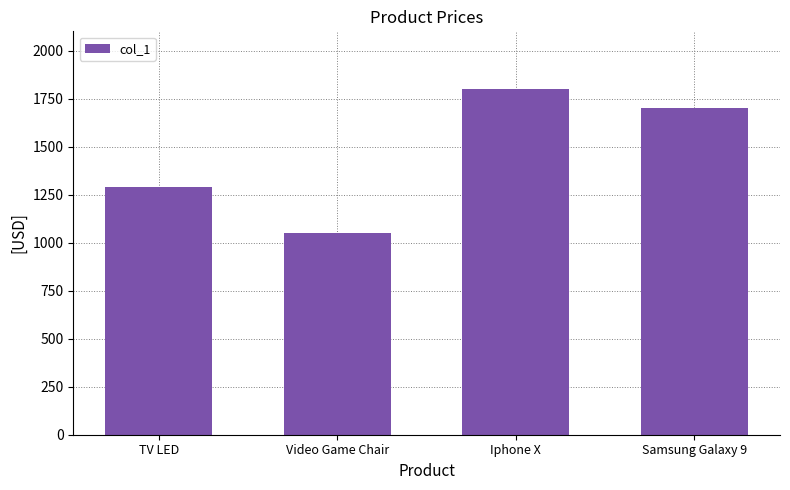

What is the greatest value displayed?

1800.0